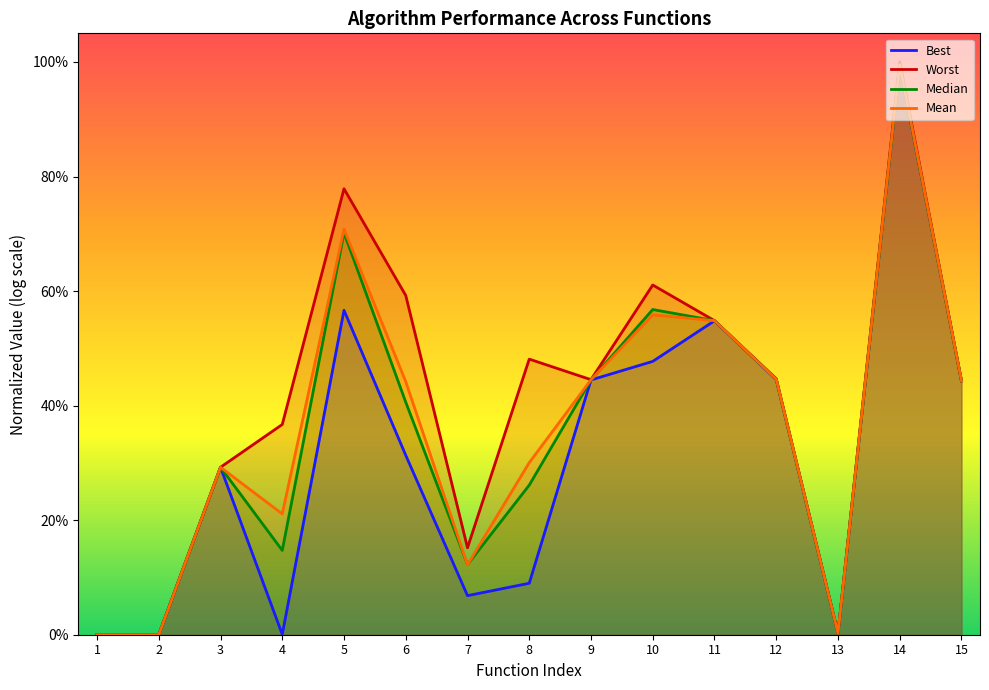

Between 7 and 14, which is larger?

14